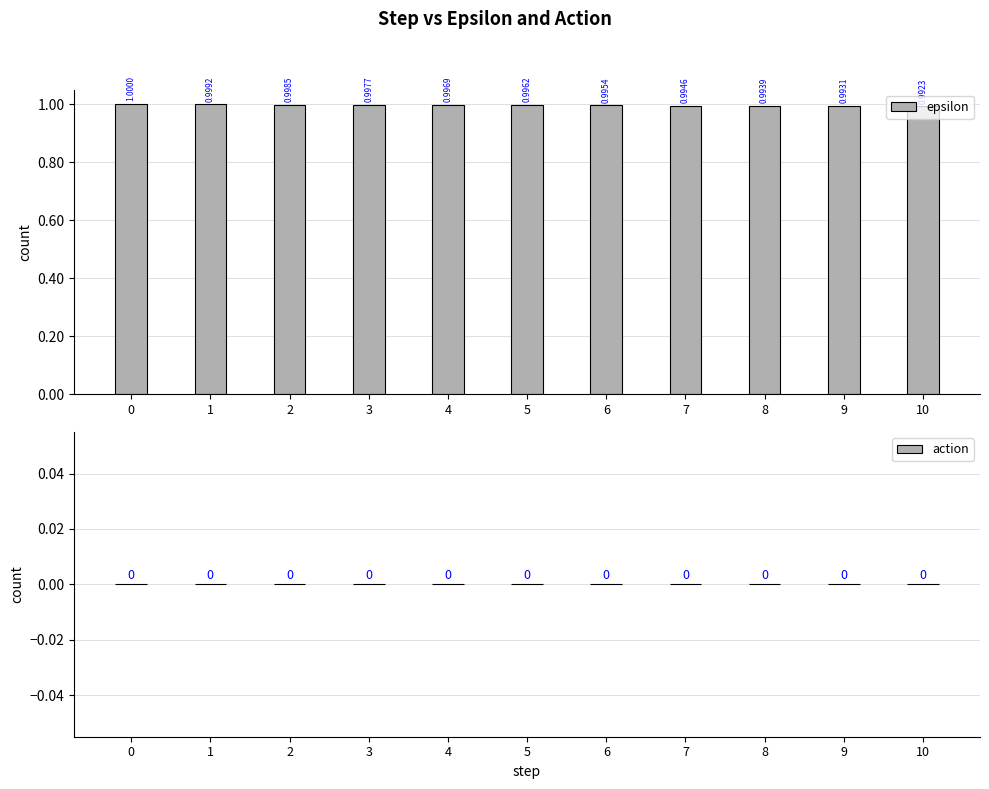

What is the sum of the values at 9 and 7?

2.0